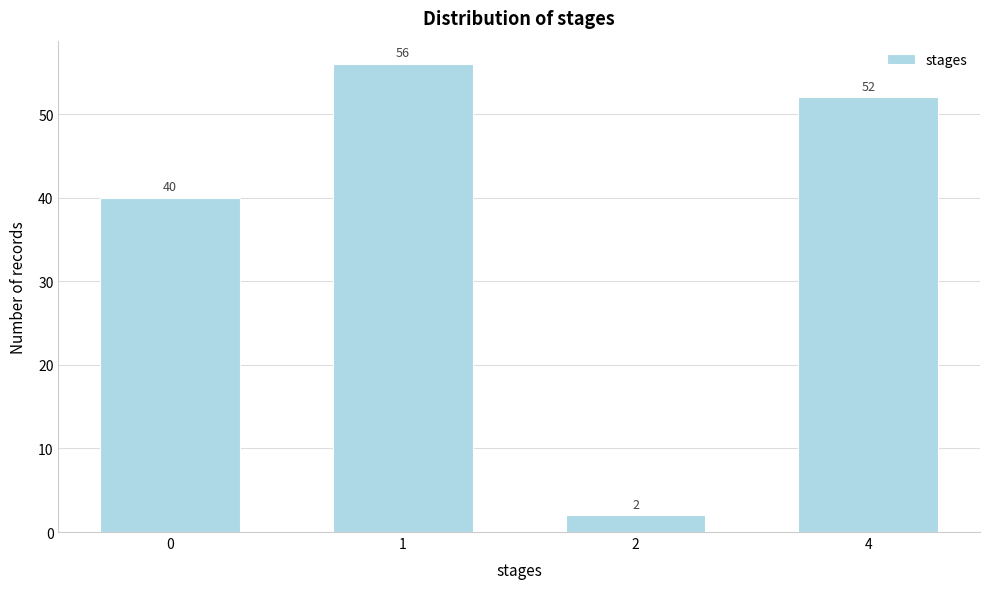

Reading left to right, extract all data points from this chart.

40	56	2	52